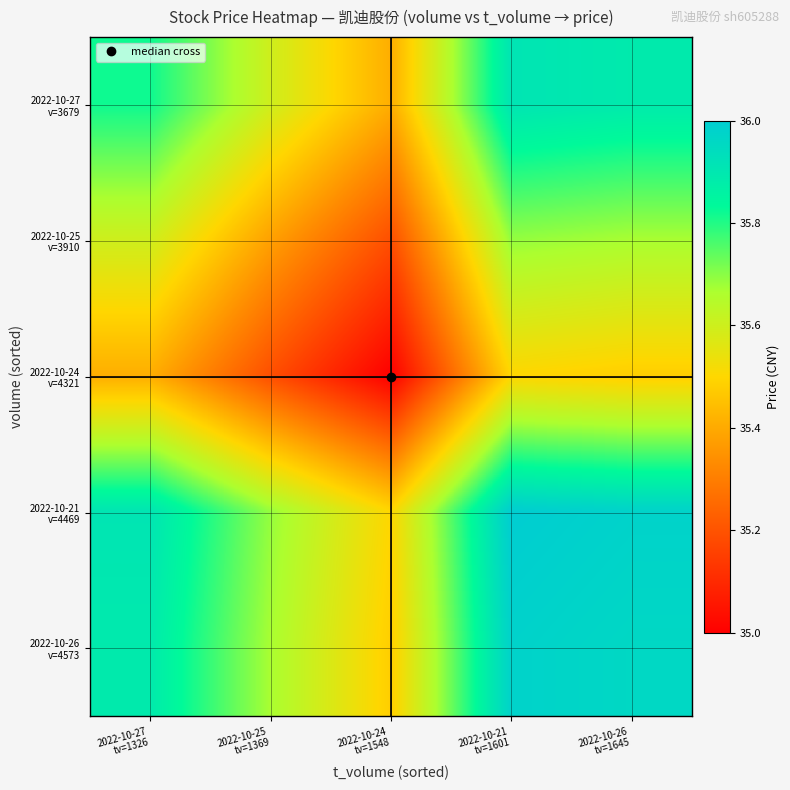

At how many categories does at least one series exceed 35?

5